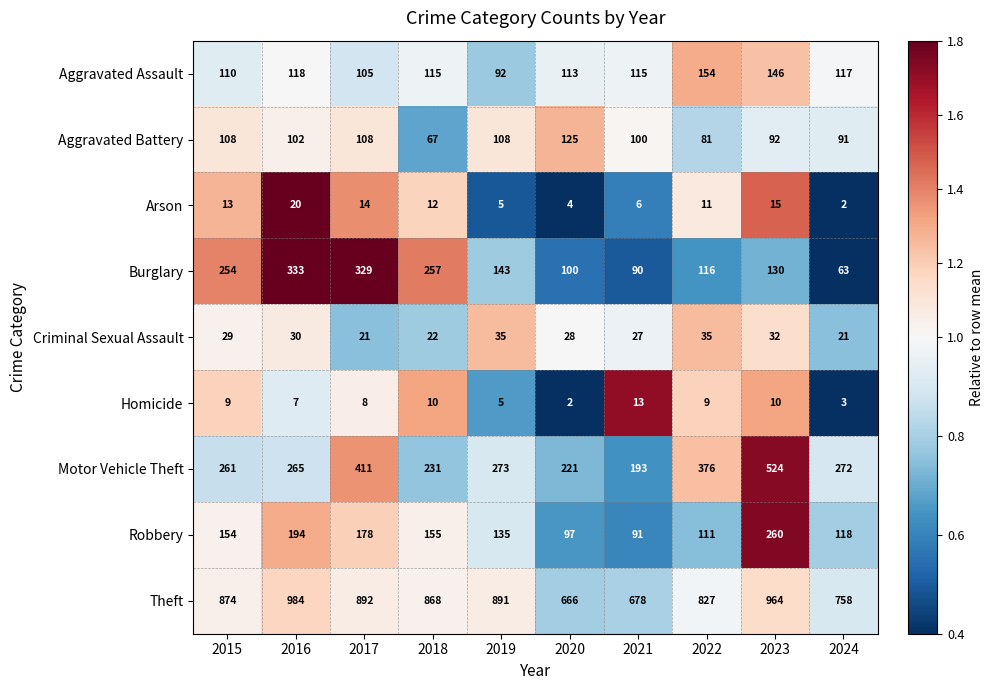

What is the average value of the Aggravated Battery series?

98